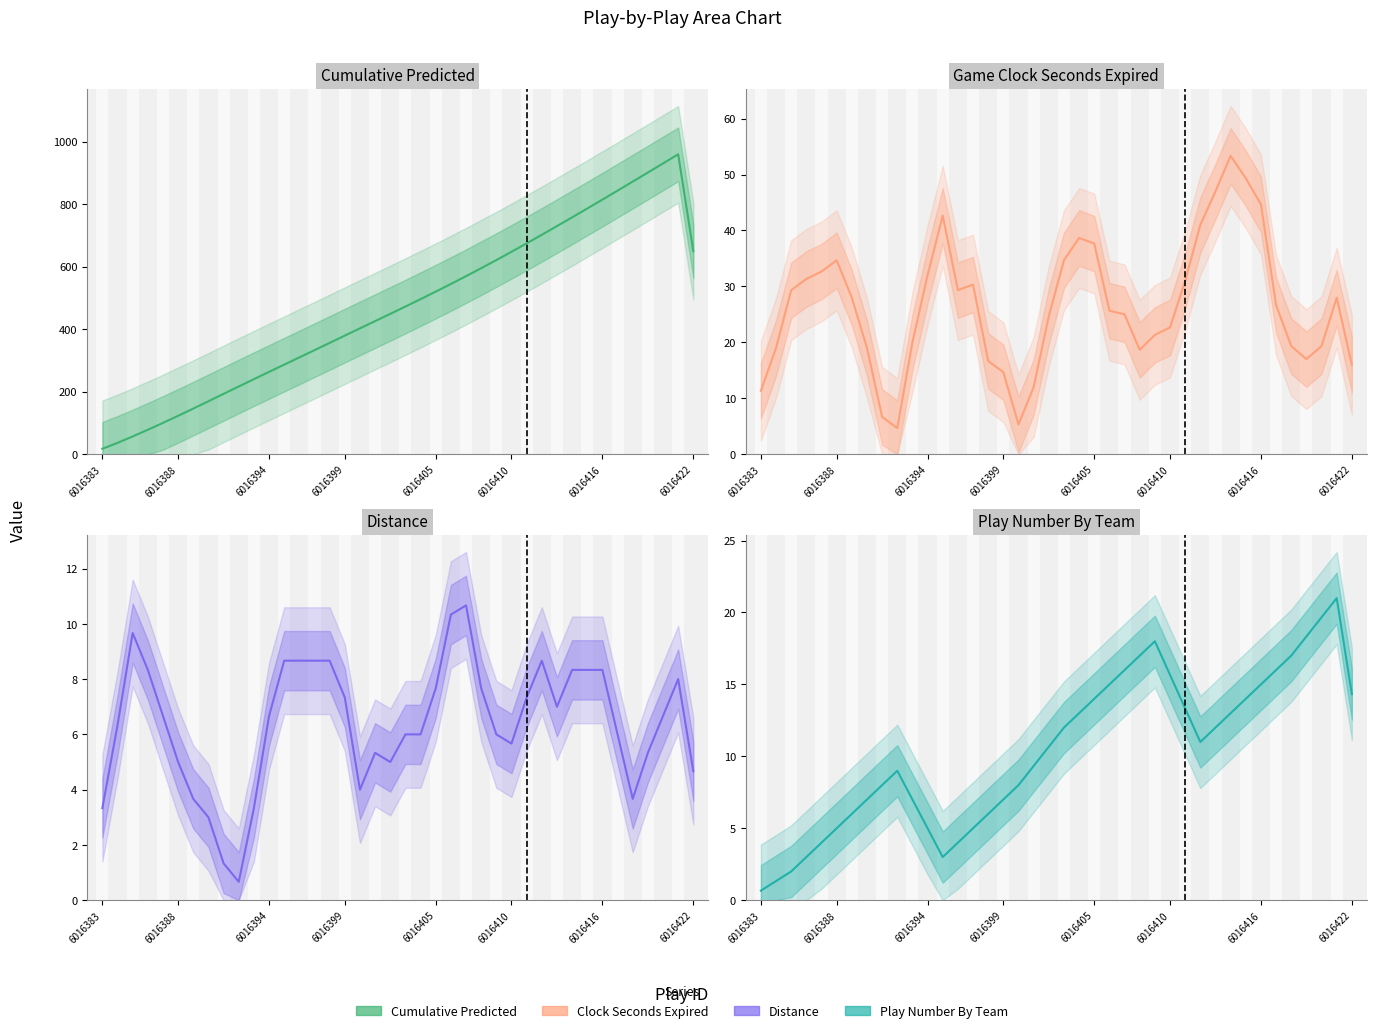

True or false: playNumberByTeam and Cumulative_Predicted cross at least once.

False